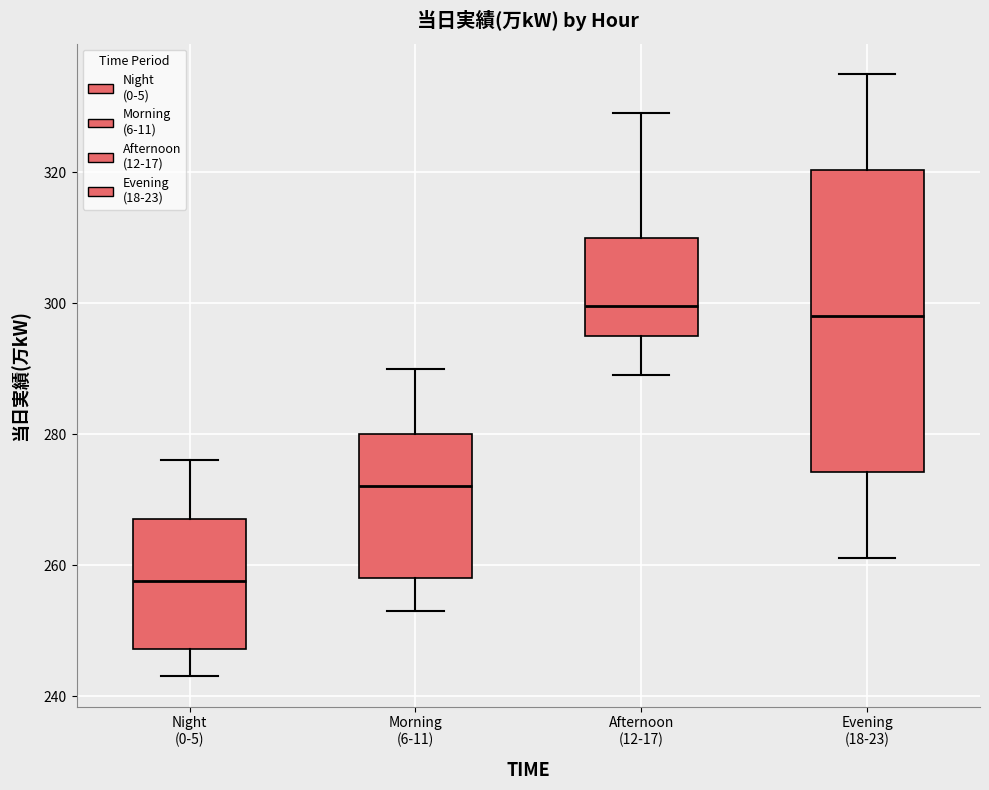

Where is the upper edge of the box for Afternoon (12-17) on the y-axis? The values are not printed on the chart, so give them approximately, as read against the axis.

310